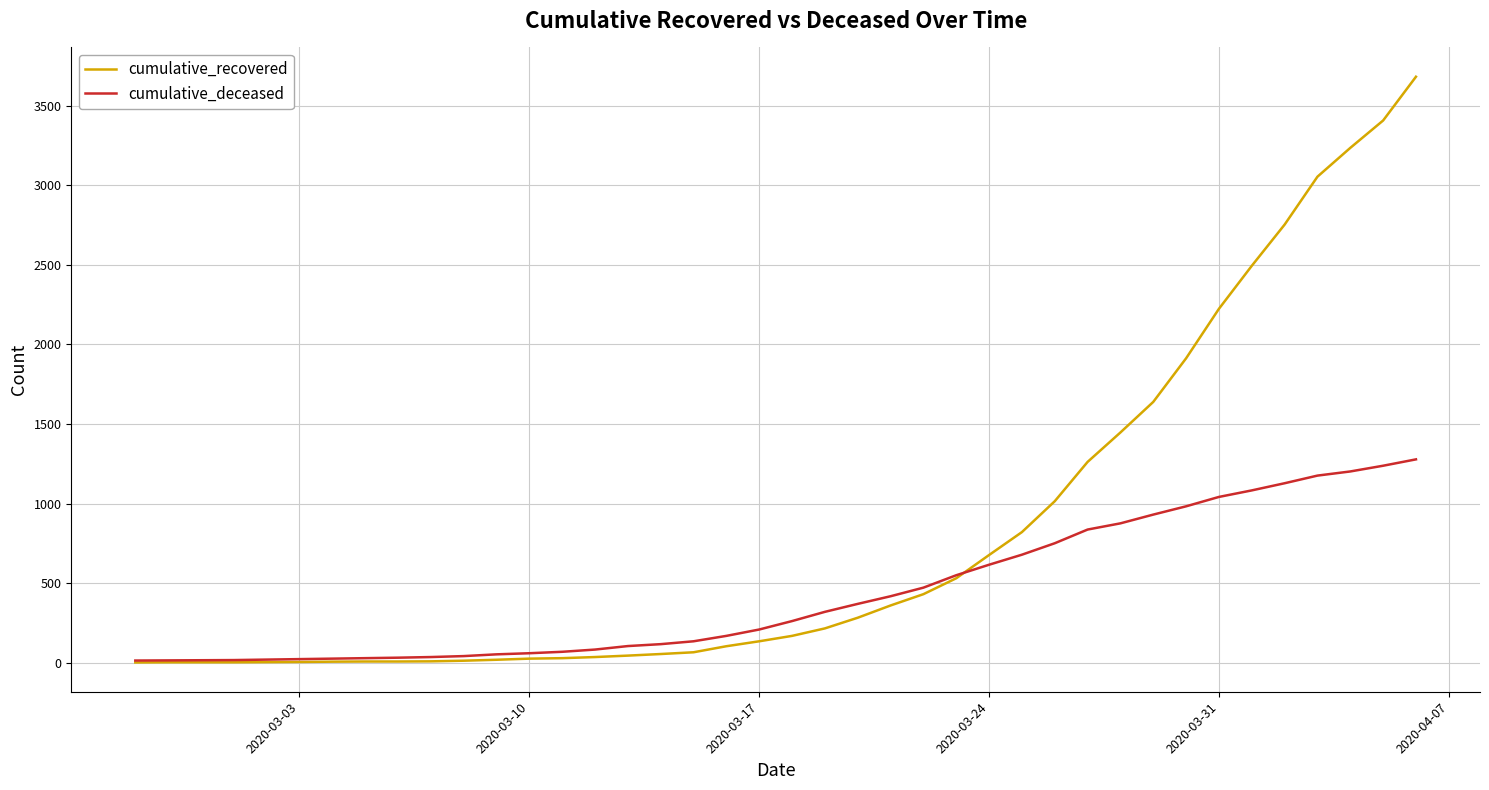

List the series in order of their peak value, highest first.

cumulative_recovered, cumulative_deceased